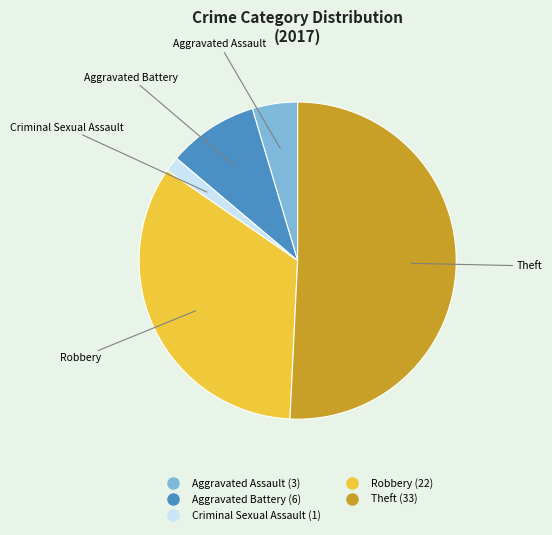

Rank the categories by value from highest to lowest.

Theft, Robbery, Aggravated Battery, Aggravated Assault, Criminal Sexual Assault